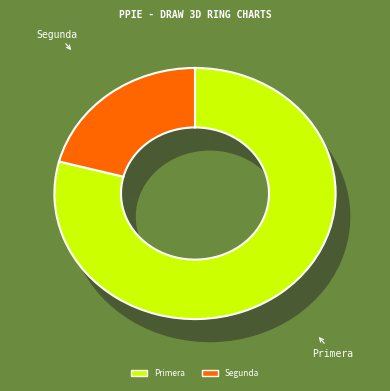

To the nearest percent, what is the difference between the Segunda and Primera slice percentages?

58%